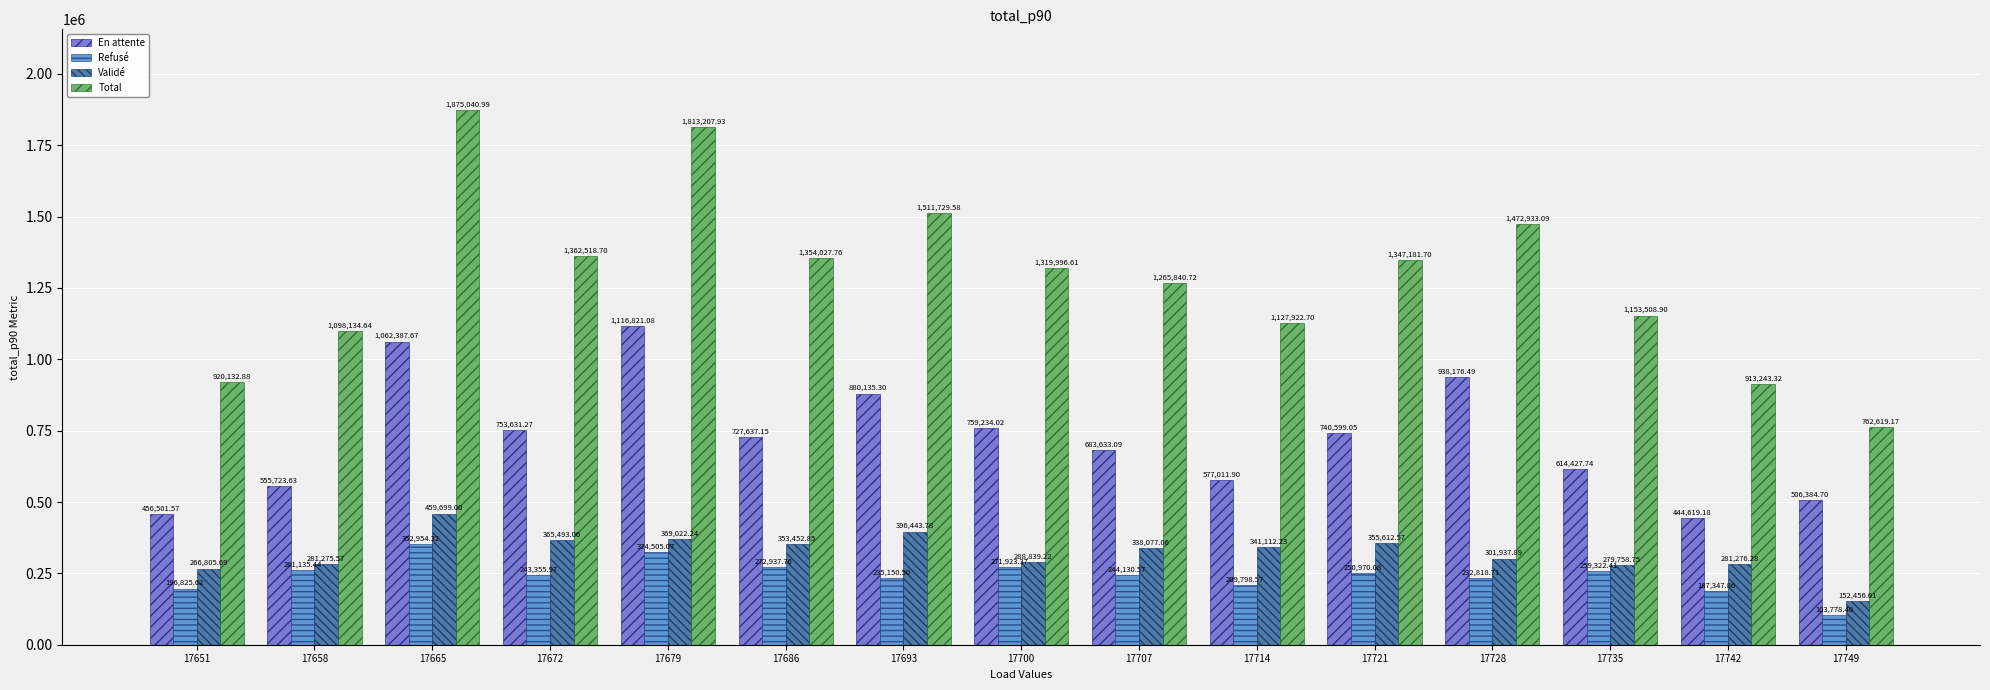

What is the difference between the maximum and minimum values in the Validé series?

307243.0